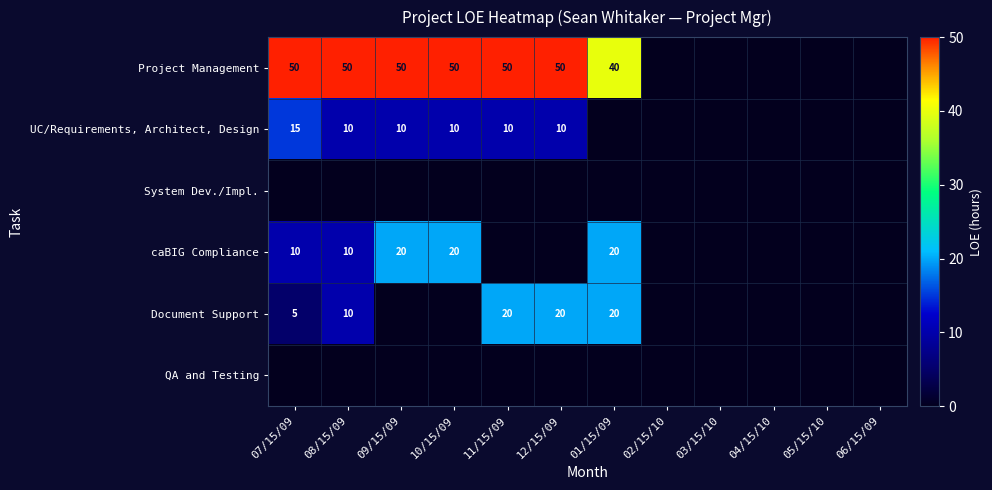

The value of caBIG Compliance at 01/15/09 is 20. True or false?

True